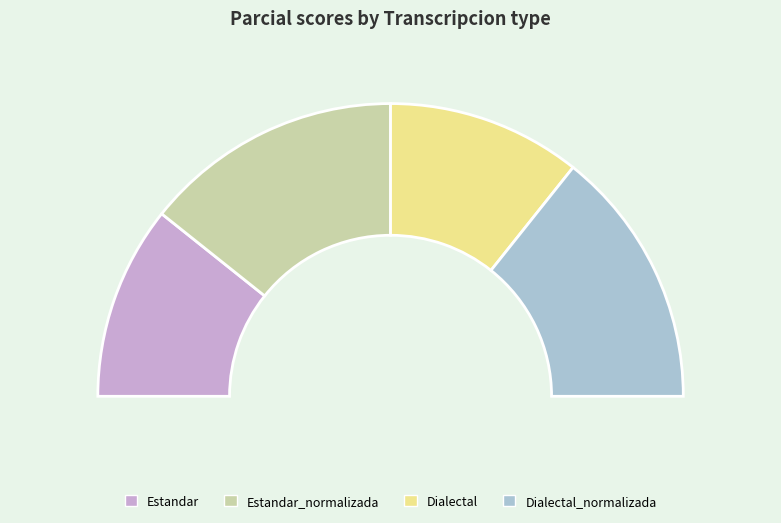

What is the largest slice in the pie chart?

Estandar_normalizada